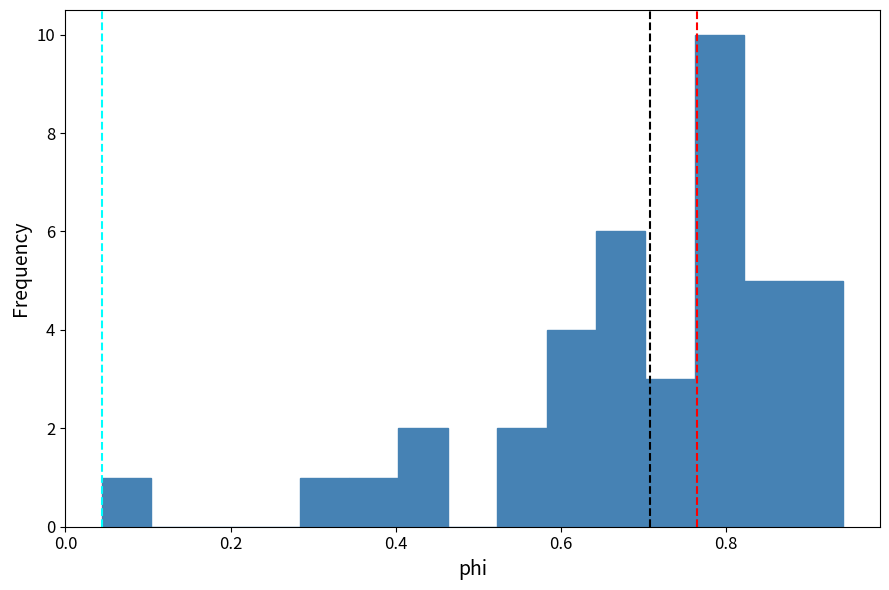

Around what value on the x-axis is the tallest bar? Give the approximate position of its centre, as read against the axis.

0.80